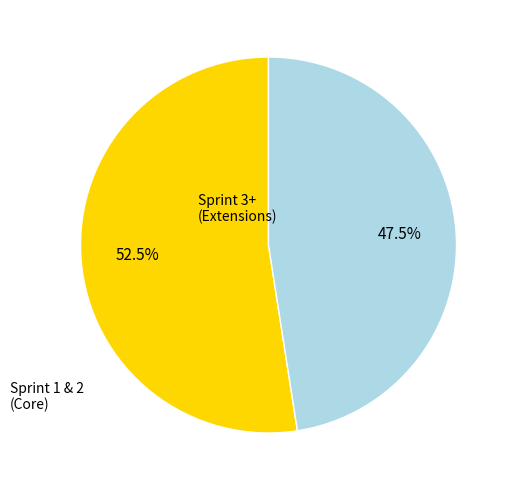

Does any single category account for the majority?

Yes